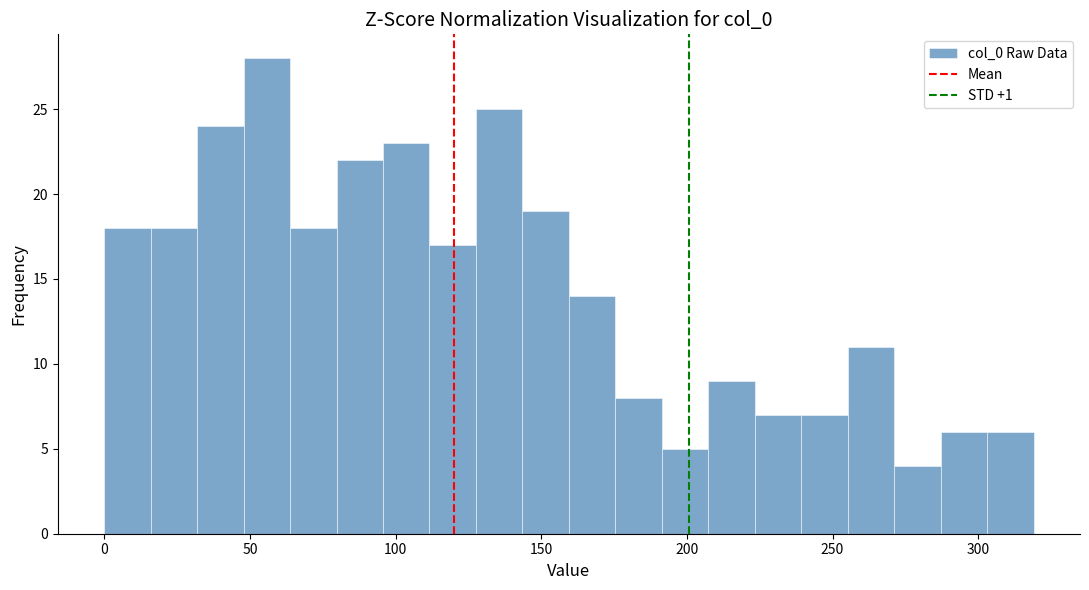

Around what value on the x-axis is the tallest bar? Give the approximate position of its centre, as read against the axis.

55